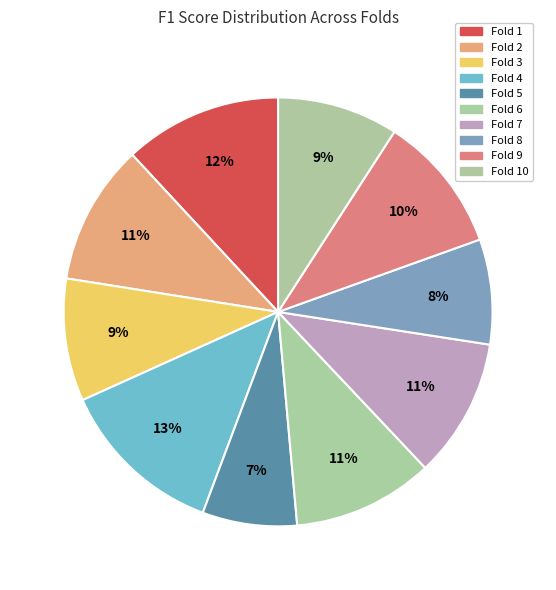

Is there any slice that represents more than half of the pie?

No